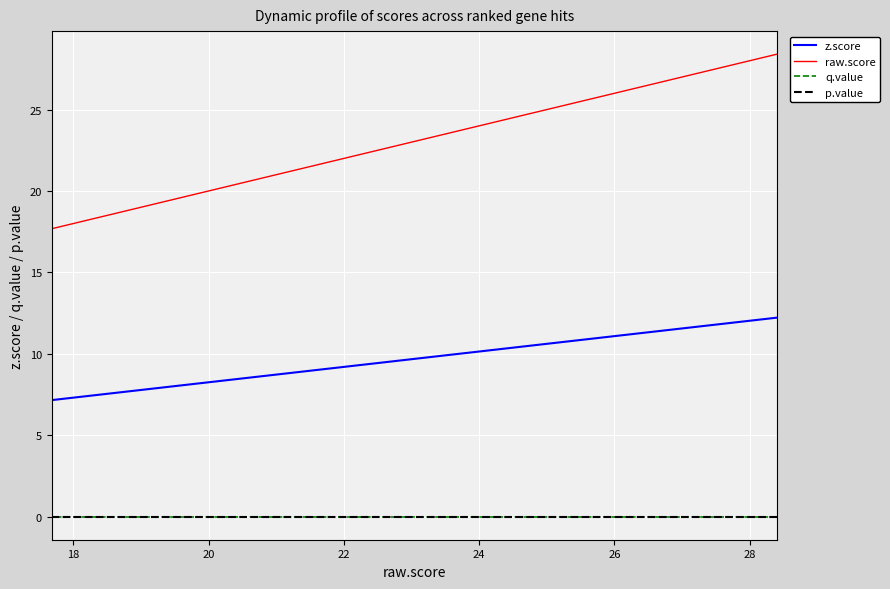

Rank the series by their maximum value, from lowest to highest.

q.value, p.value, z.score, raw.score